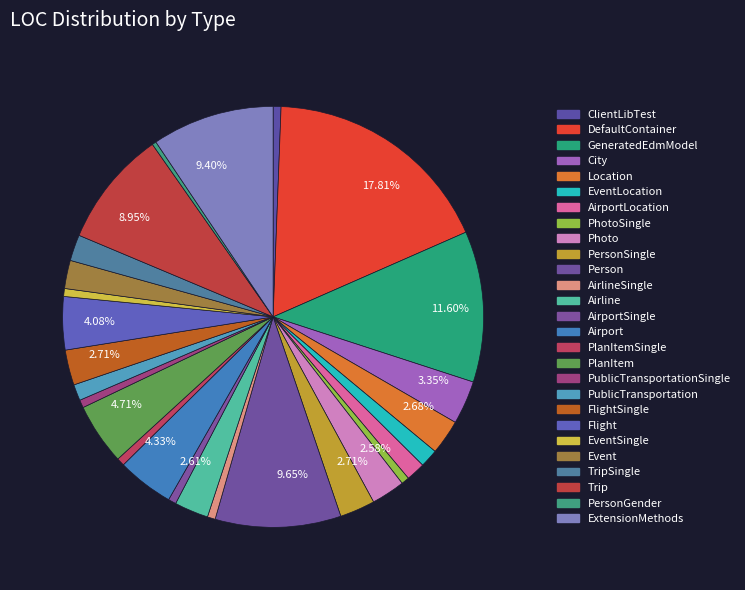

How many segments does this pie chart have?

27